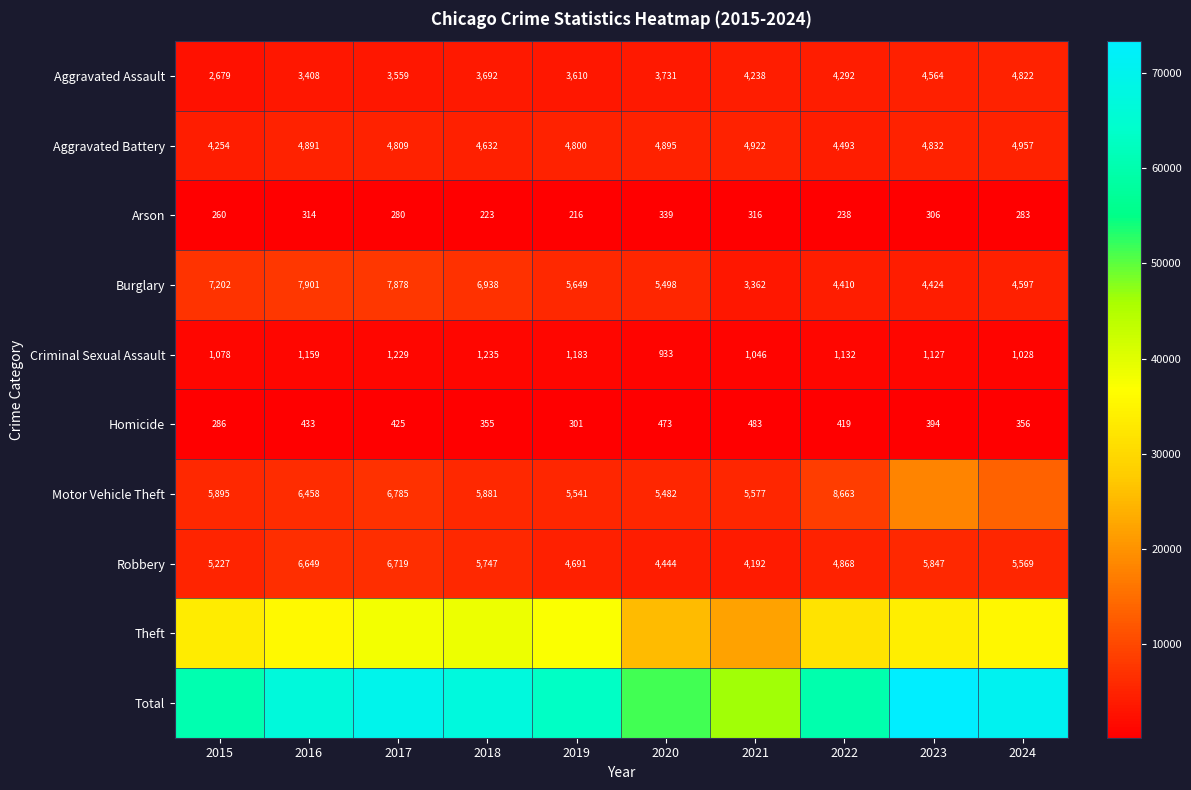

What is the difference between the maximum and minimum values in the Aggravated Battery series?

703